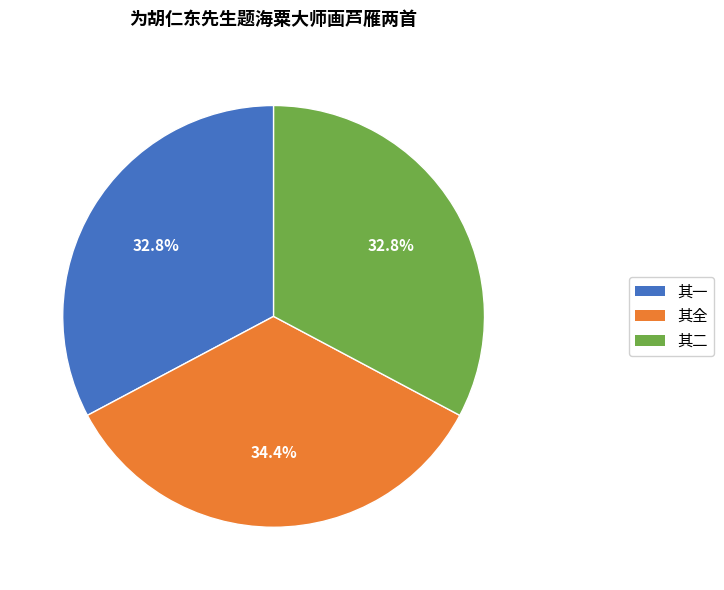

Is there a majority slice in this chart?

No